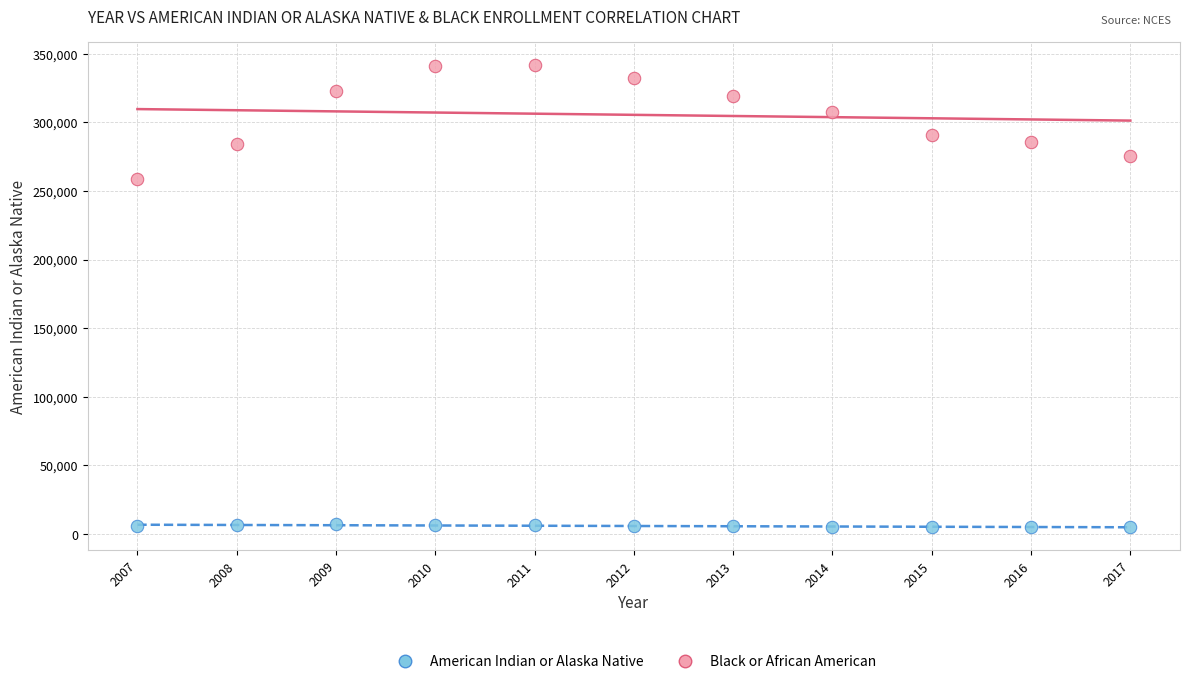

Which series reaches the minimum Y coordinate?

American Indian or Alaska Native